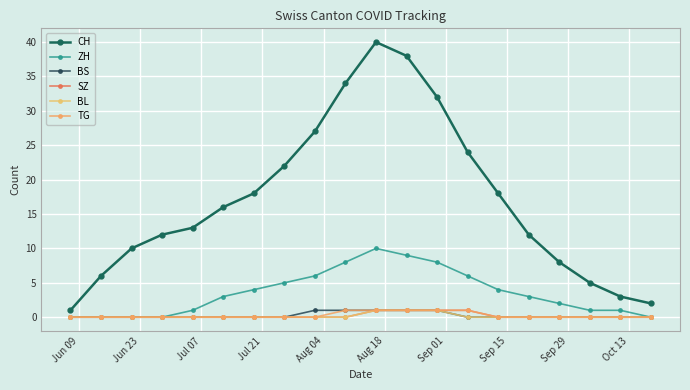

True or false: CH has more than 2 interior local peaks.

False